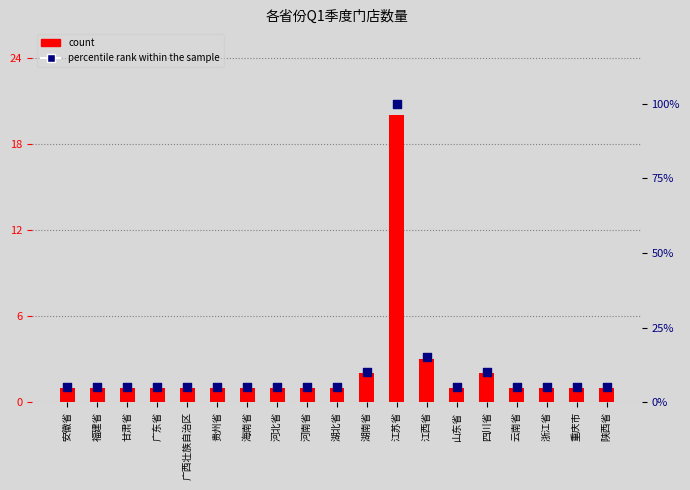

Which series has the widest spread of Y values?

percentile rank within the sample